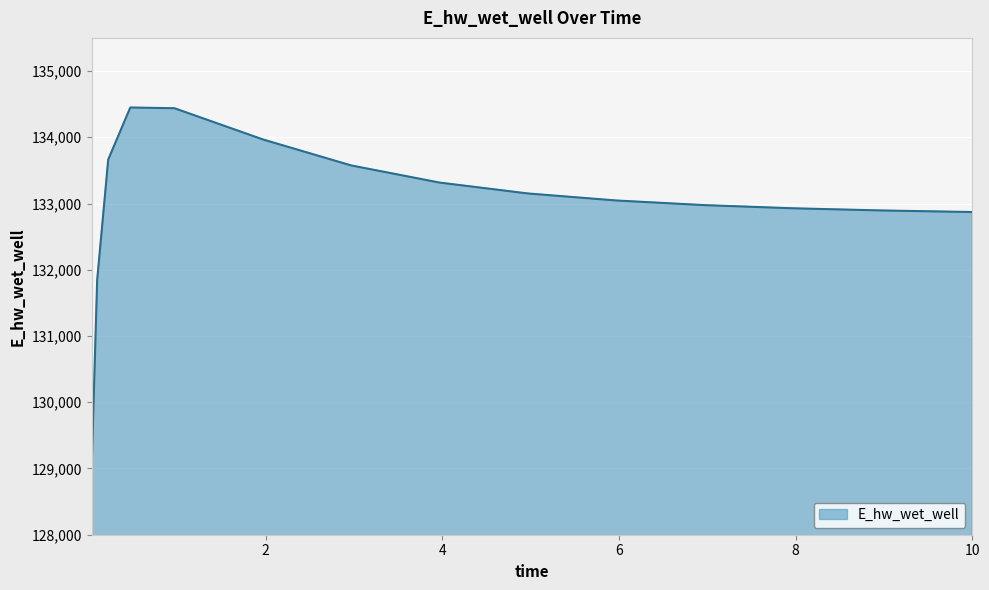

What is the greatest value displayed?

134449.3